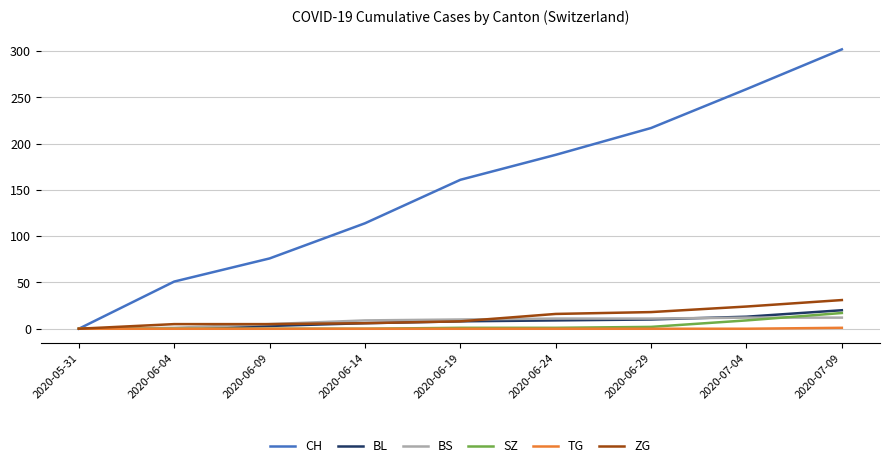

At how many categories does at least one series exceed 62?

7